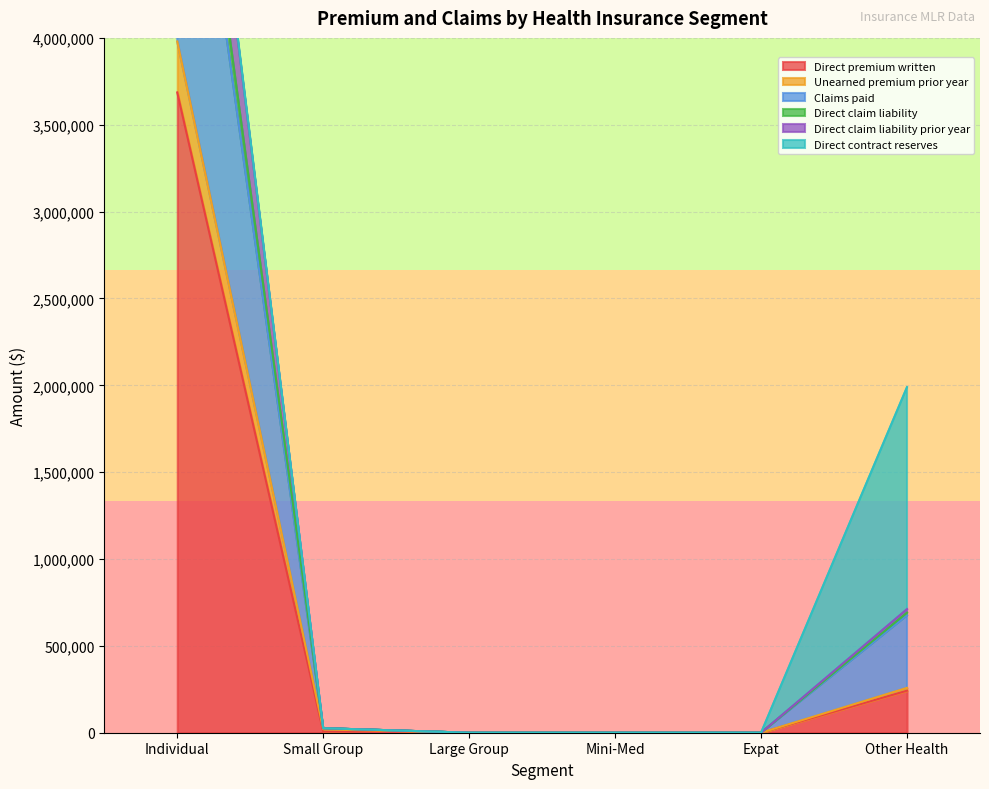

The Direct claim liability series shows 0 at Large Group. True or false?

True